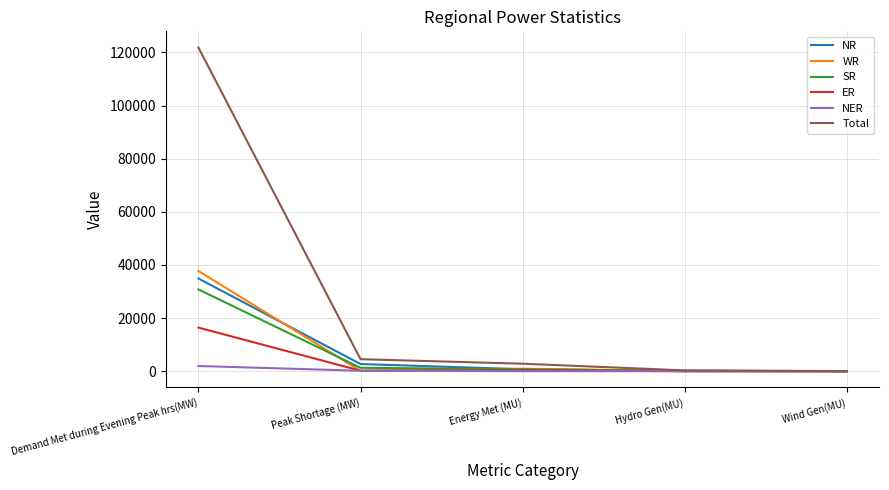

What is the total value across all series at Energy Met (MU)?

5667